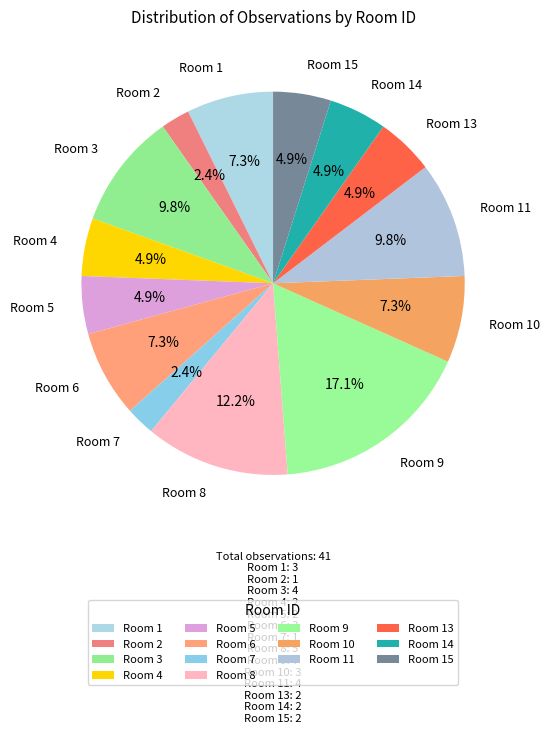

Do Room 7 and Room 10 together represent more than half of the pie?

No